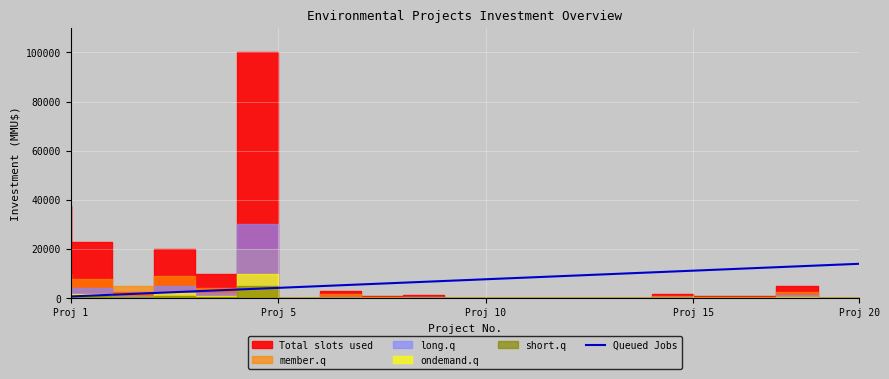

What is the highest value of the Queued Jobs series?

14000